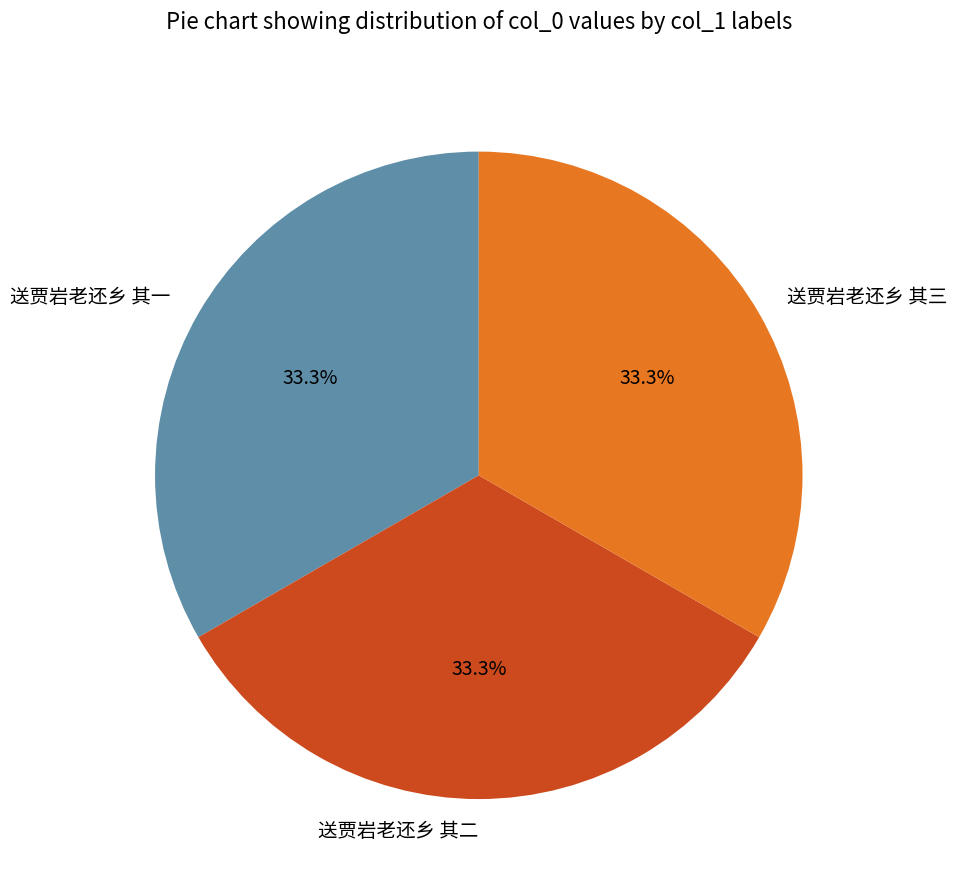

How many segments does this pie chart have?

3